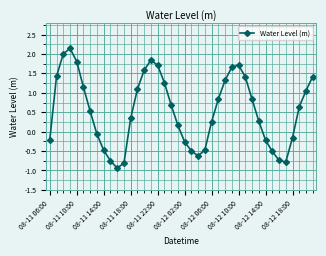

What is the value of the 23rd point from the left?

-0.6